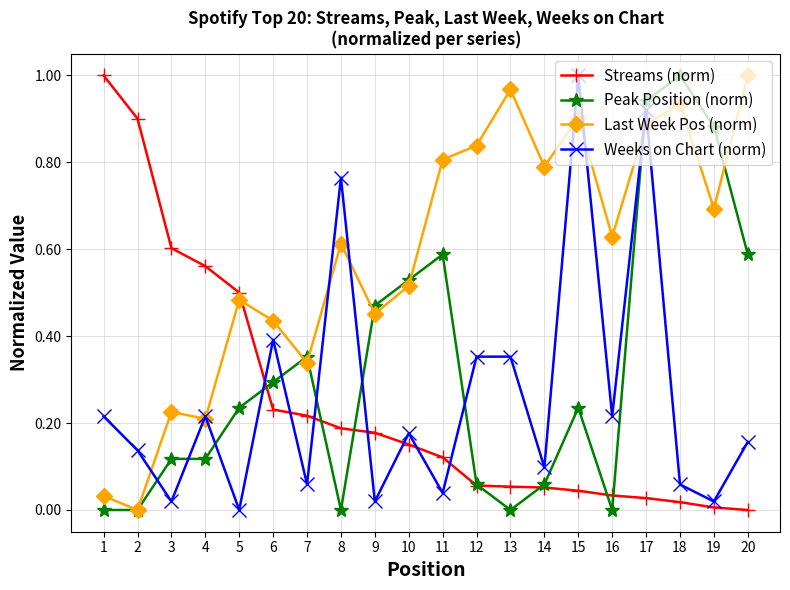

Which series changed the most between 14 and 18?

Peak Position (norm)